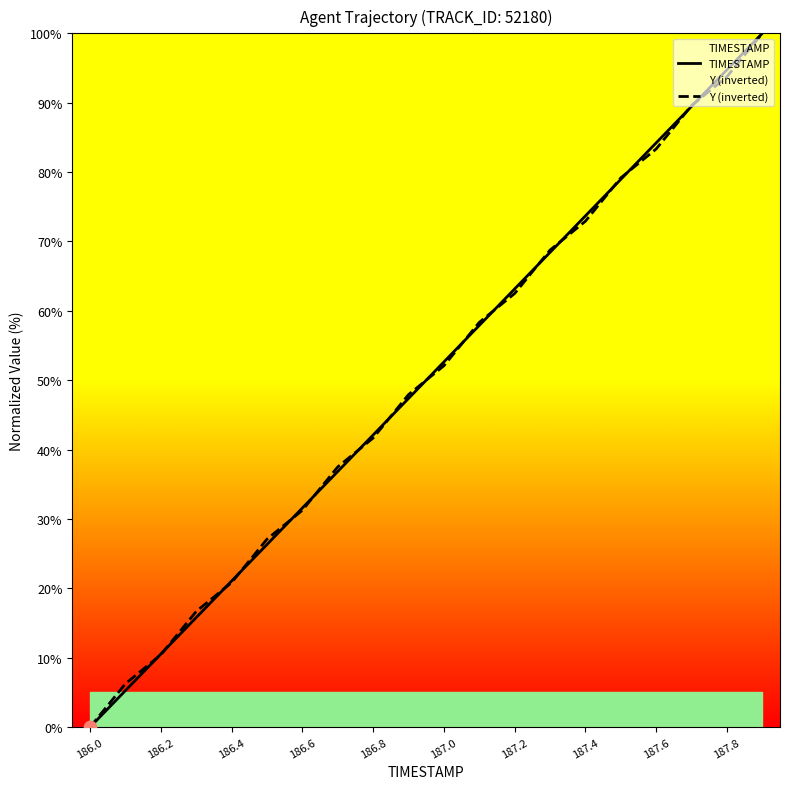

At how many categories does at least one series exceed 0?

19